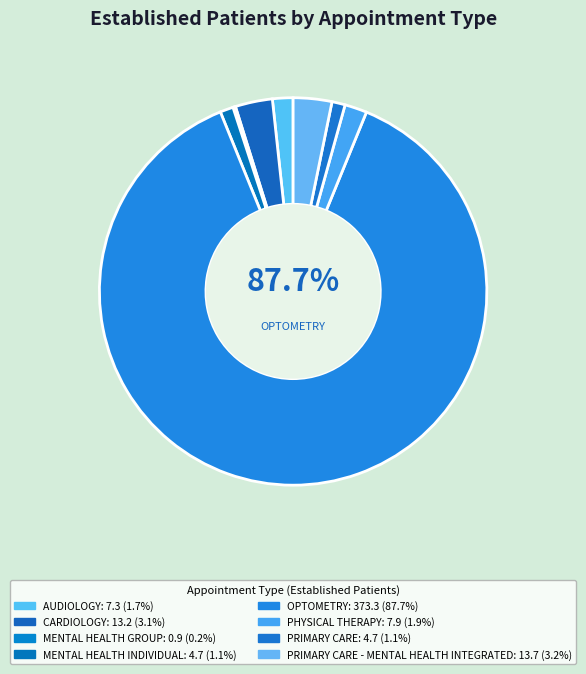

True or false: SUBSTANCE USE DISORDER INDIVIDUAL accounts for 0% of the total.

True